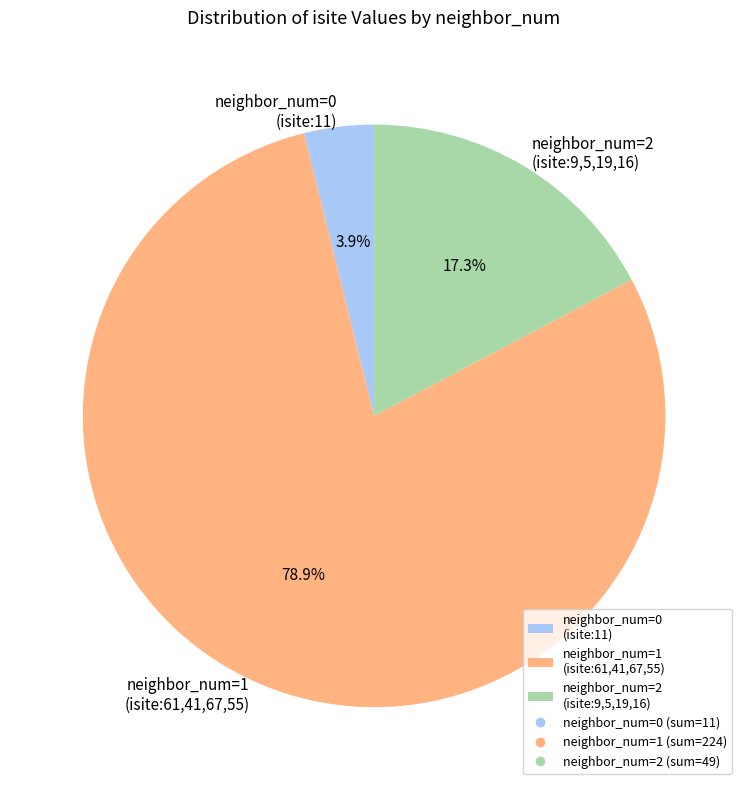

Does neighbor_num=2 (isite:9,5,19,16) represent more than half of the total?

No